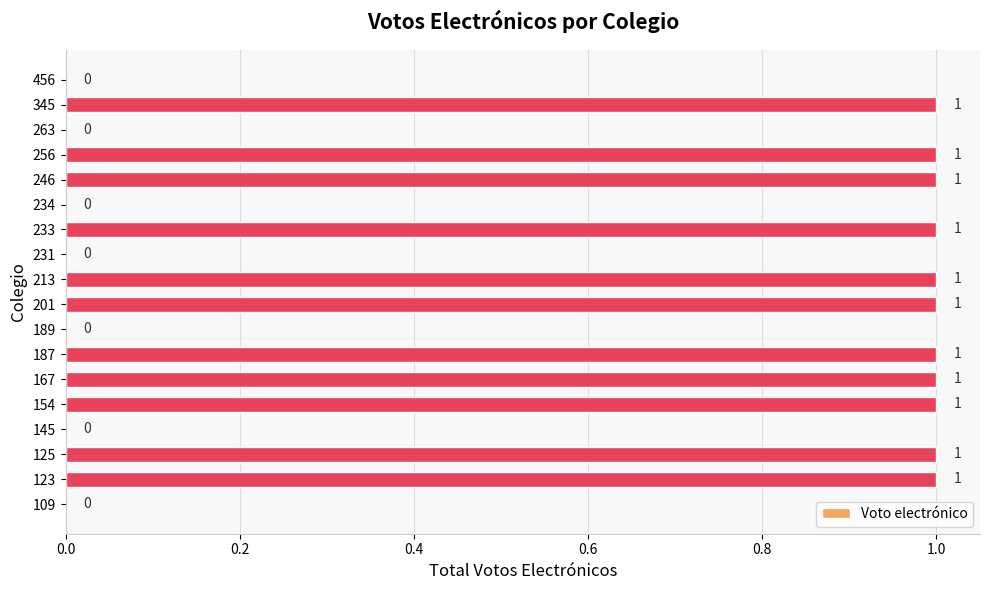

How many values are above zero?

11